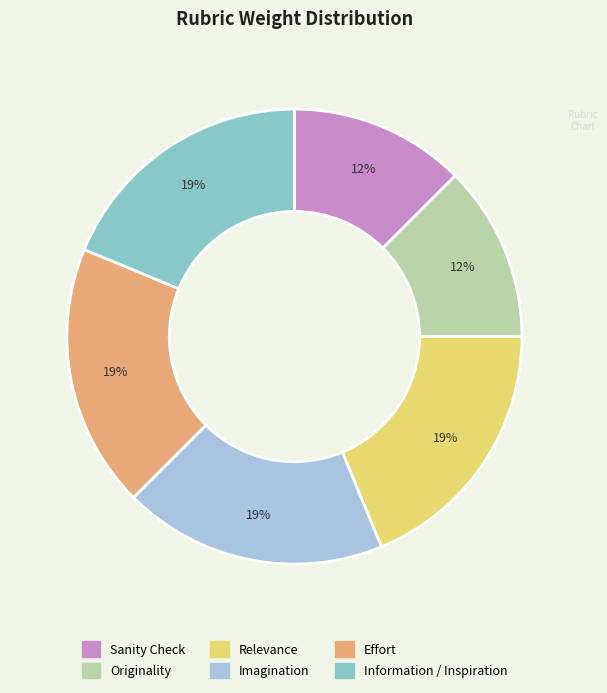

To the nearest percent, what portion does Effort represent?

19%